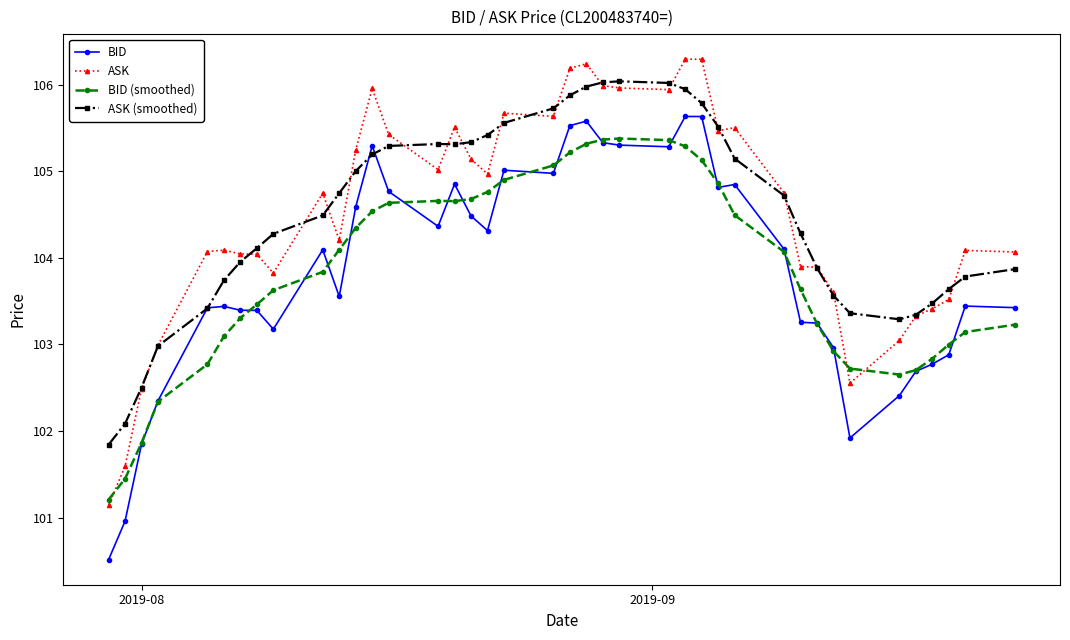

What is the minimum value for ASK?

101.1